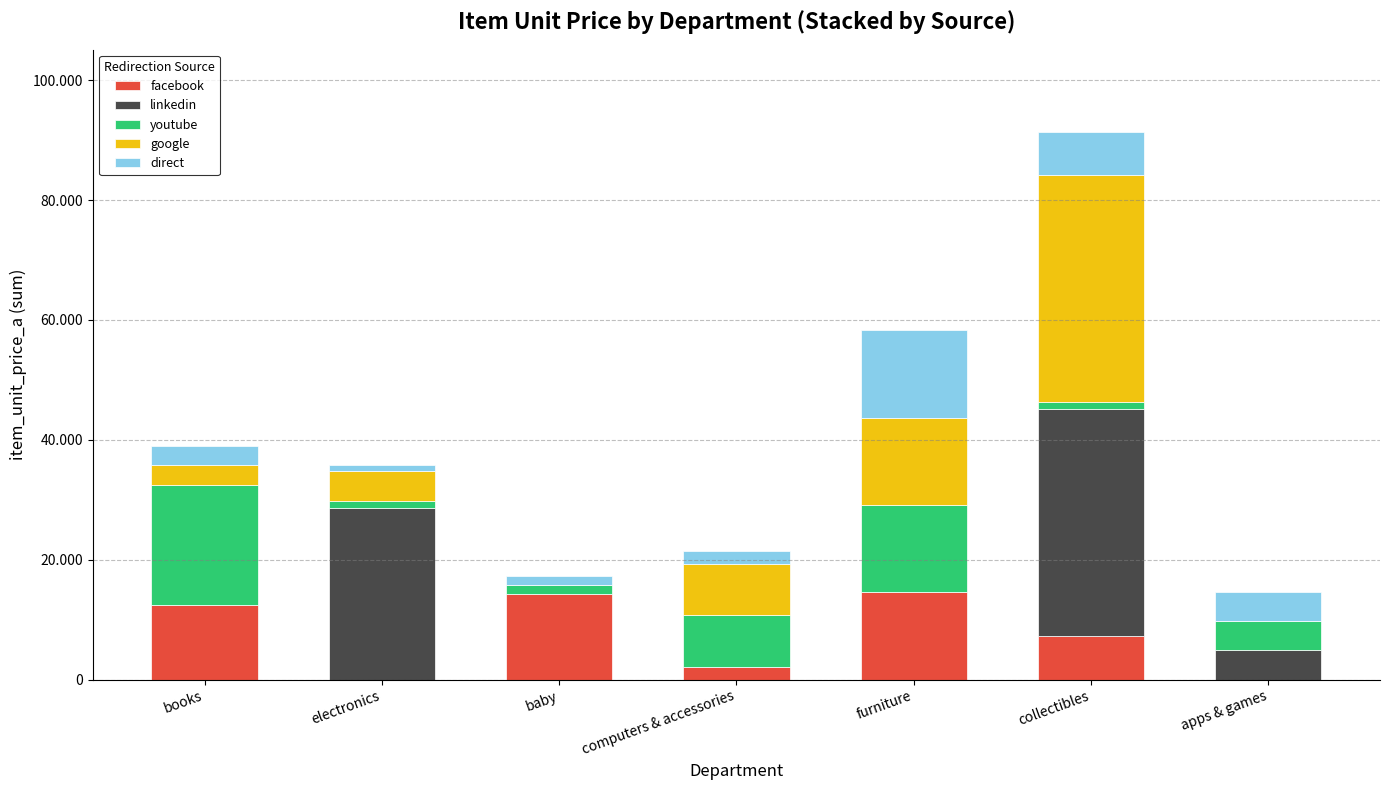

What are all the series names shown in the legend?

facebook, linkedin, youtube, google, direct